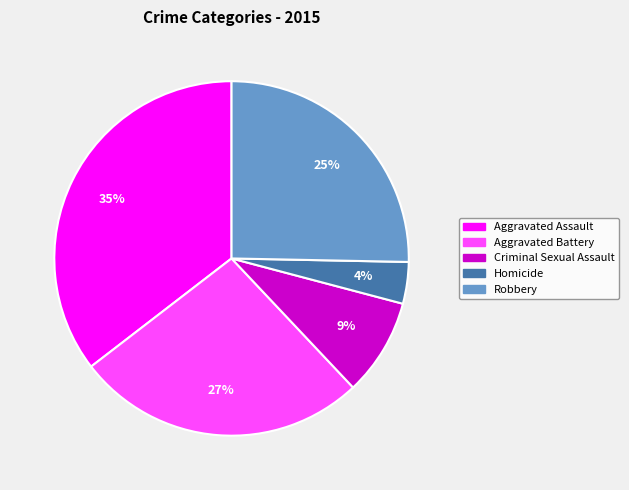

Rank the categories by value from highest to lowest.

Aggravated Assault, Aggravated Battery, Robbery, Criminal Sexual Assault, Homicide